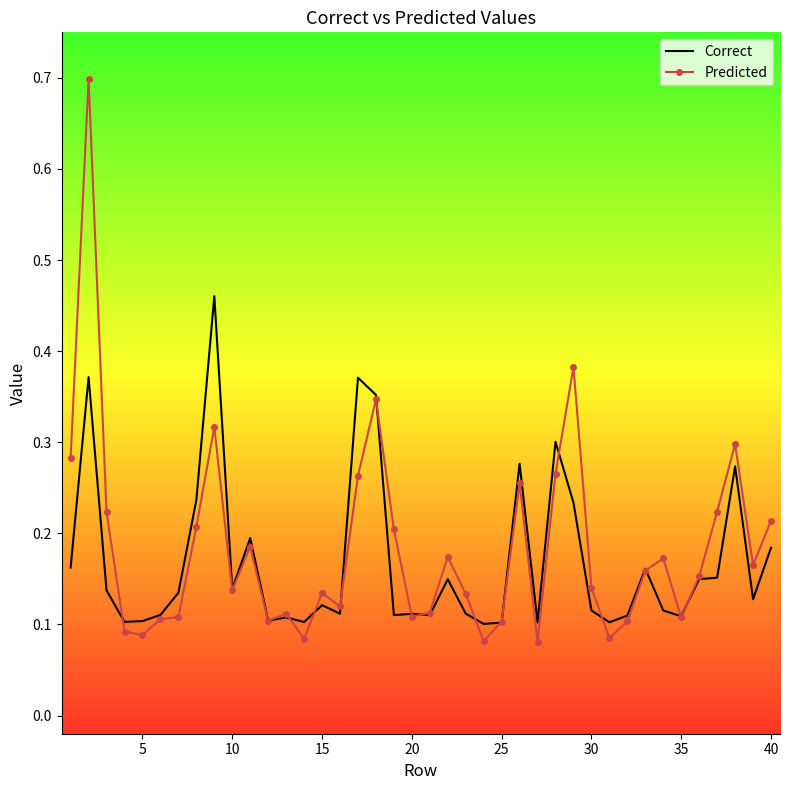

How many Predicted values are between 0 and 1?

40